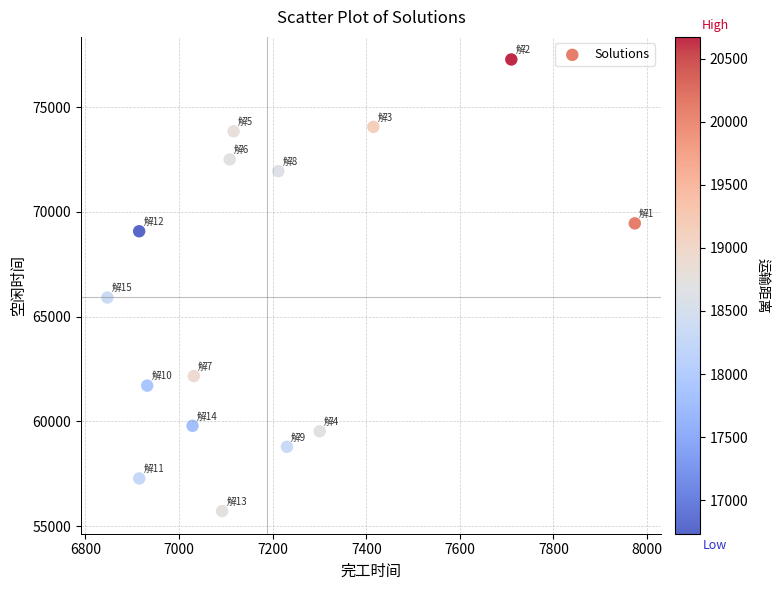

What is the range of X values (max minus min)?

1127.0